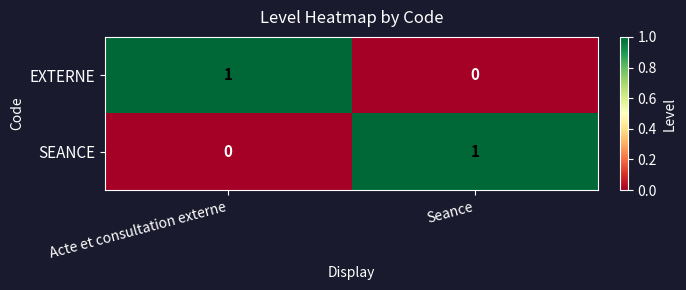

At which label is EXTERNE closest to 0?

Seance